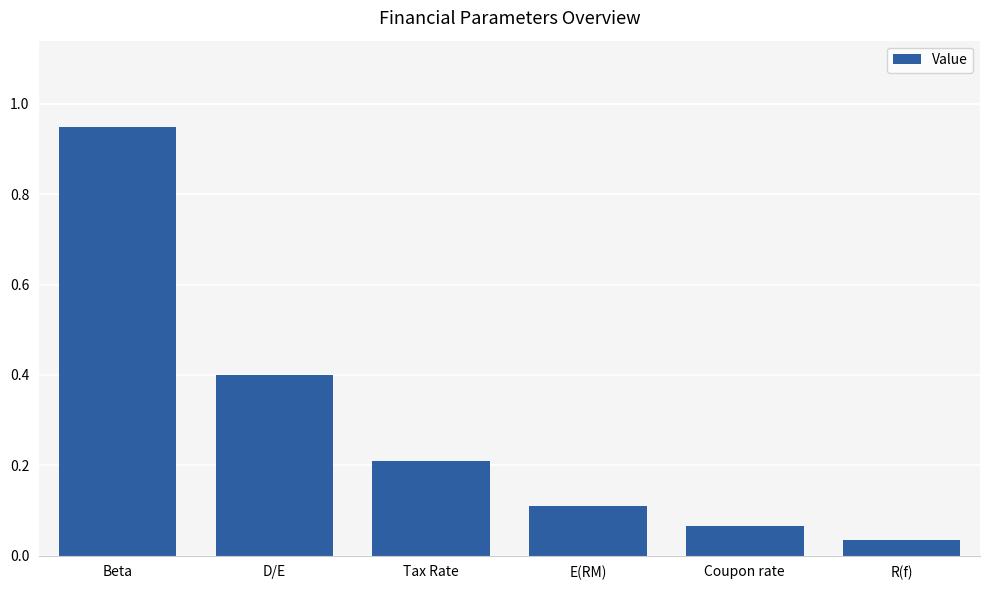

At which category does the chart reach its peak across all series?

Beta